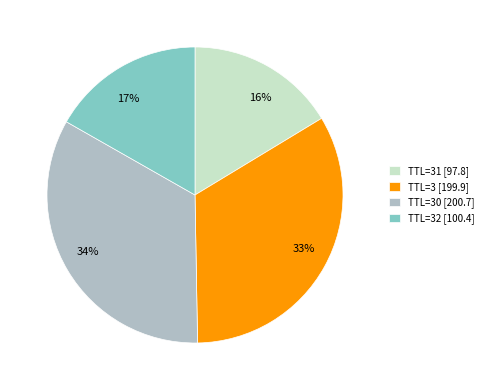

Is the sum of 34% and 33% greater than half?

Yes